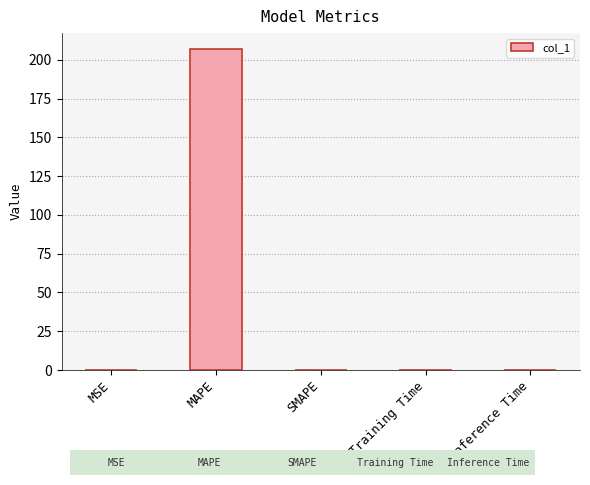

What is the maximum value shown in the chart?

206.9